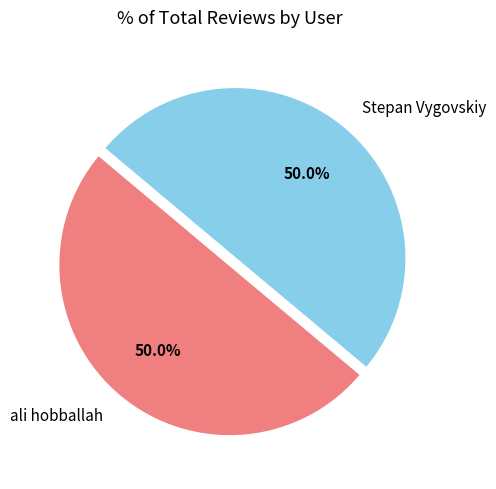

What is the ratio of the value at ali hobballah to the value at Stepan Vygovskiy?

1.0